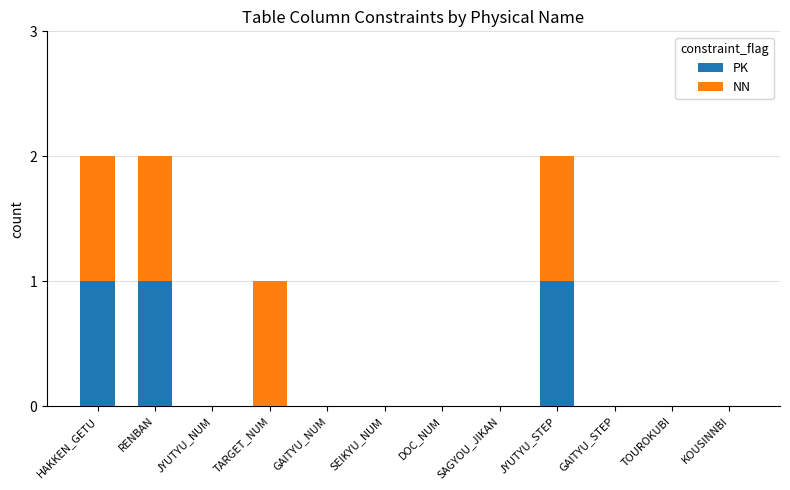

What is the sum of all PK values?

3